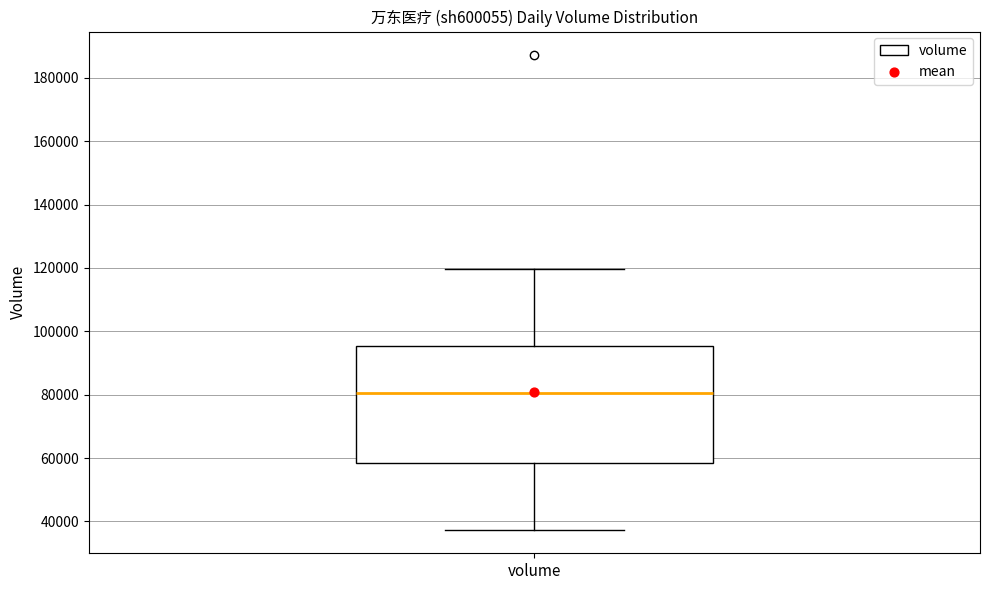

Transcribe this box plot: give where the median line is, the range the box spans, and where the two whiskers end, as read against the y-axis. The values are not printed on the chart, so give them approximately, as read against the axis.

median 80000, box 58000 to 96000, whiskers 38000 to 120000